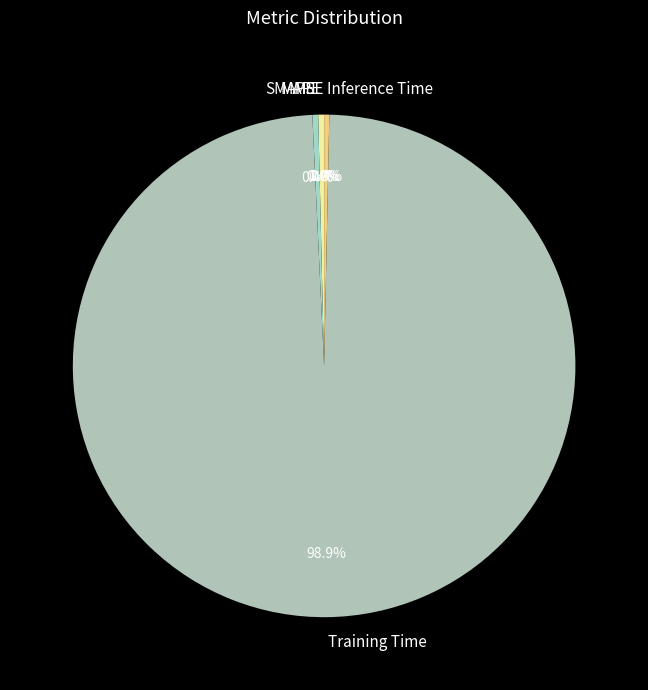

Is the sum of Training Time and Inference Time greater than half?

Yes